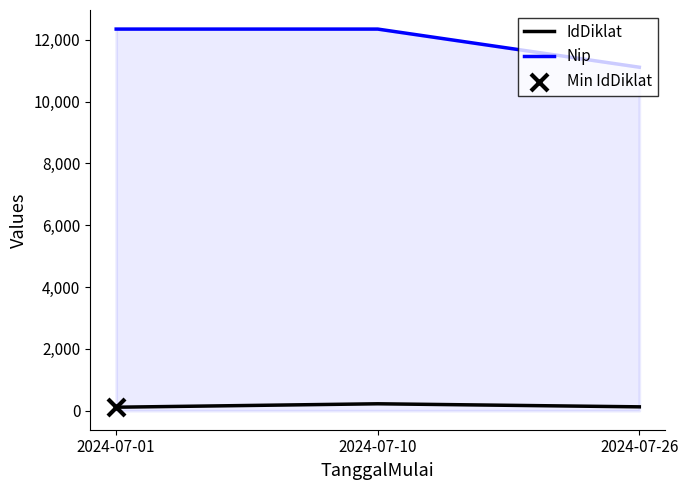

What are all the series names shown in the legend?

IdDiklat, Nip